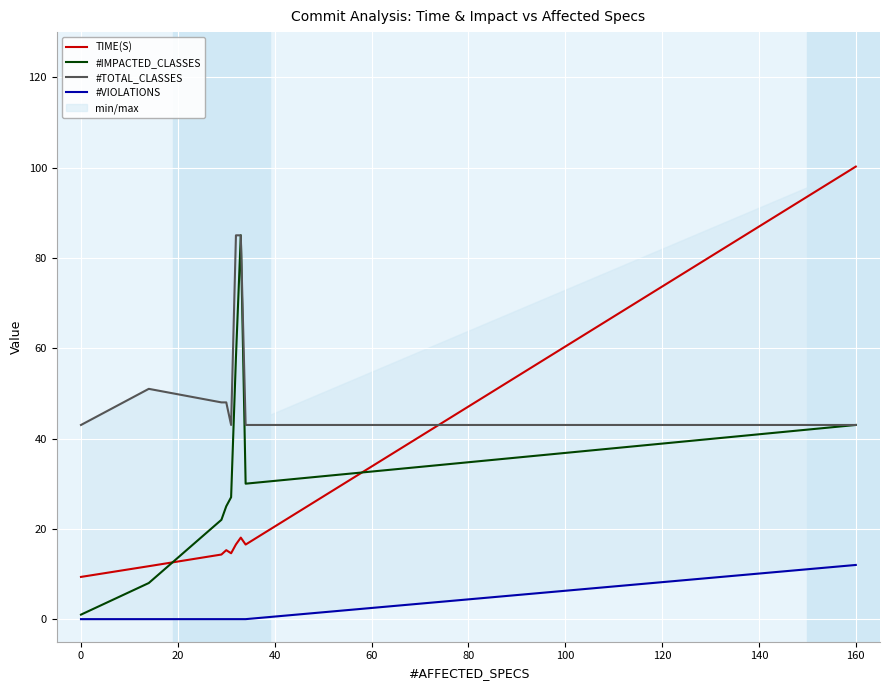

What is the minimum value for #TOTAL_CLASSES?

43.0